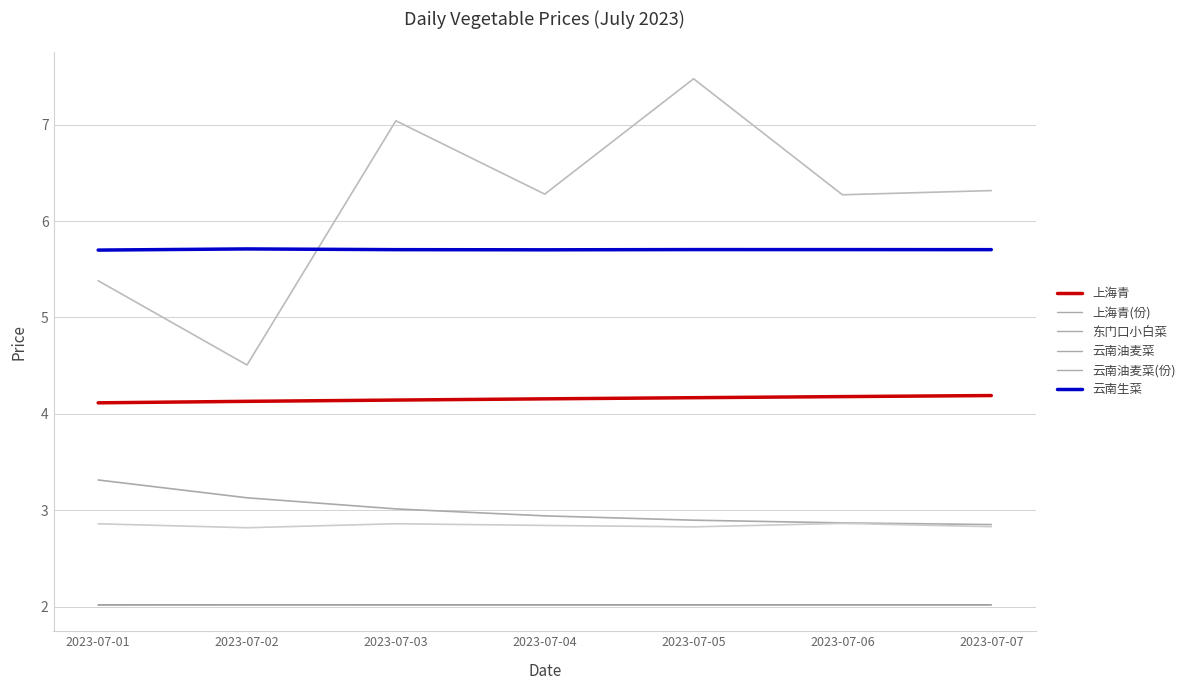

What is the spread (max minus min) of values at 2023-07-07?

4.3